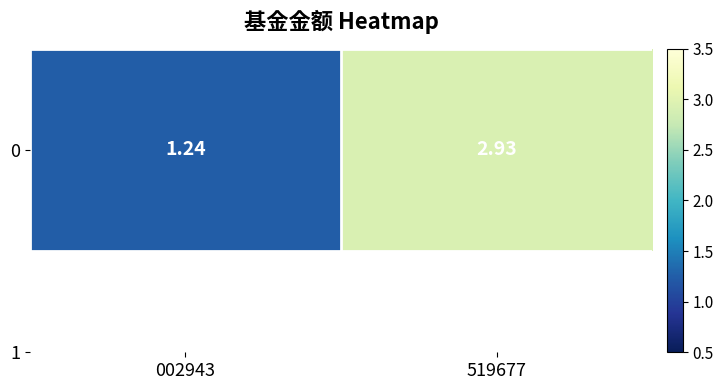

Reading left to right, what are all the values shown in this chart?

1.2	2.9